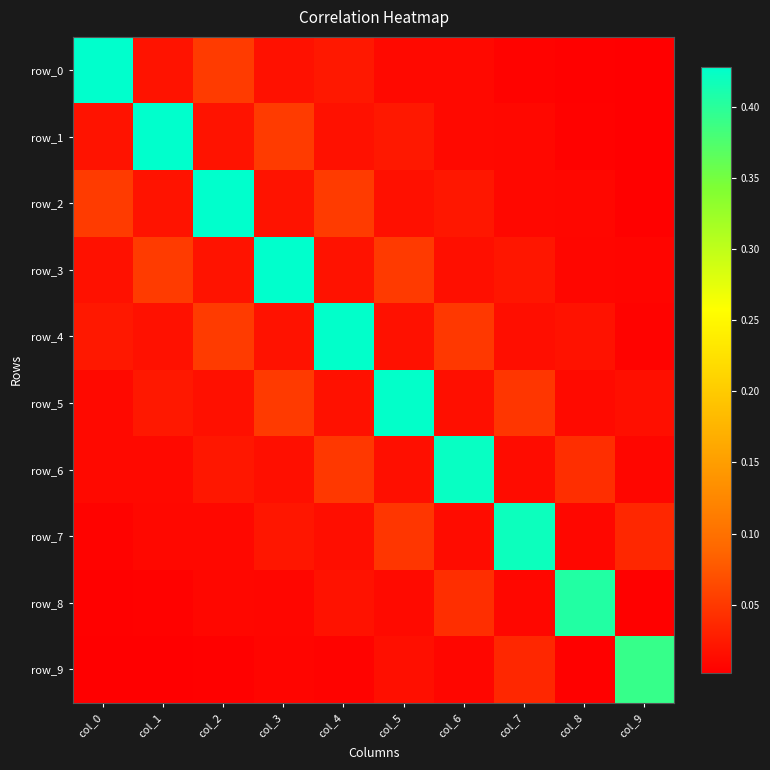

How many data points does each series have?

10